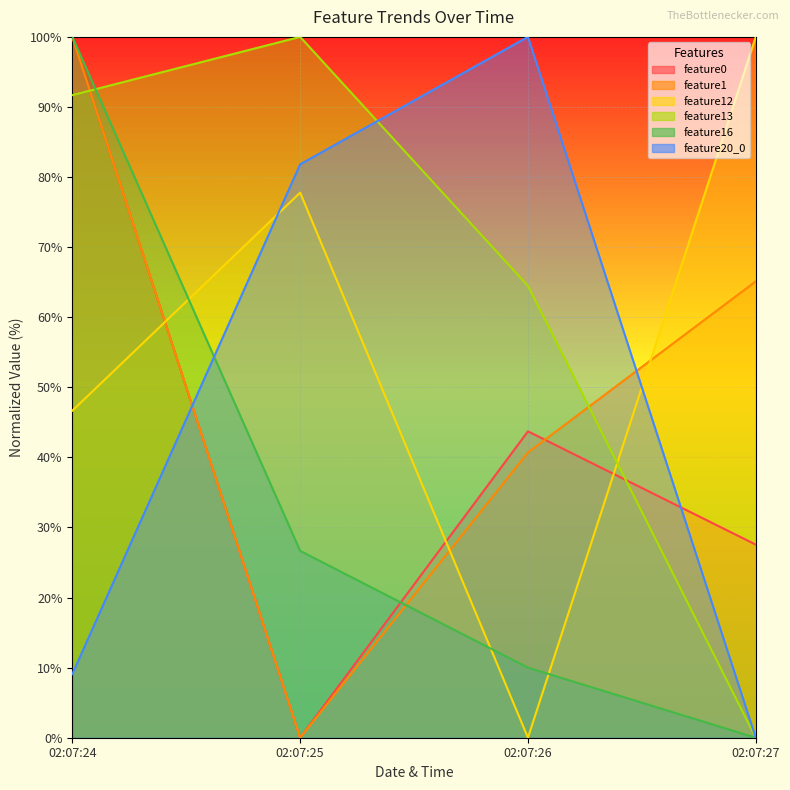

What is the difference between the highest and lowest values at 02:07:26?

100.0